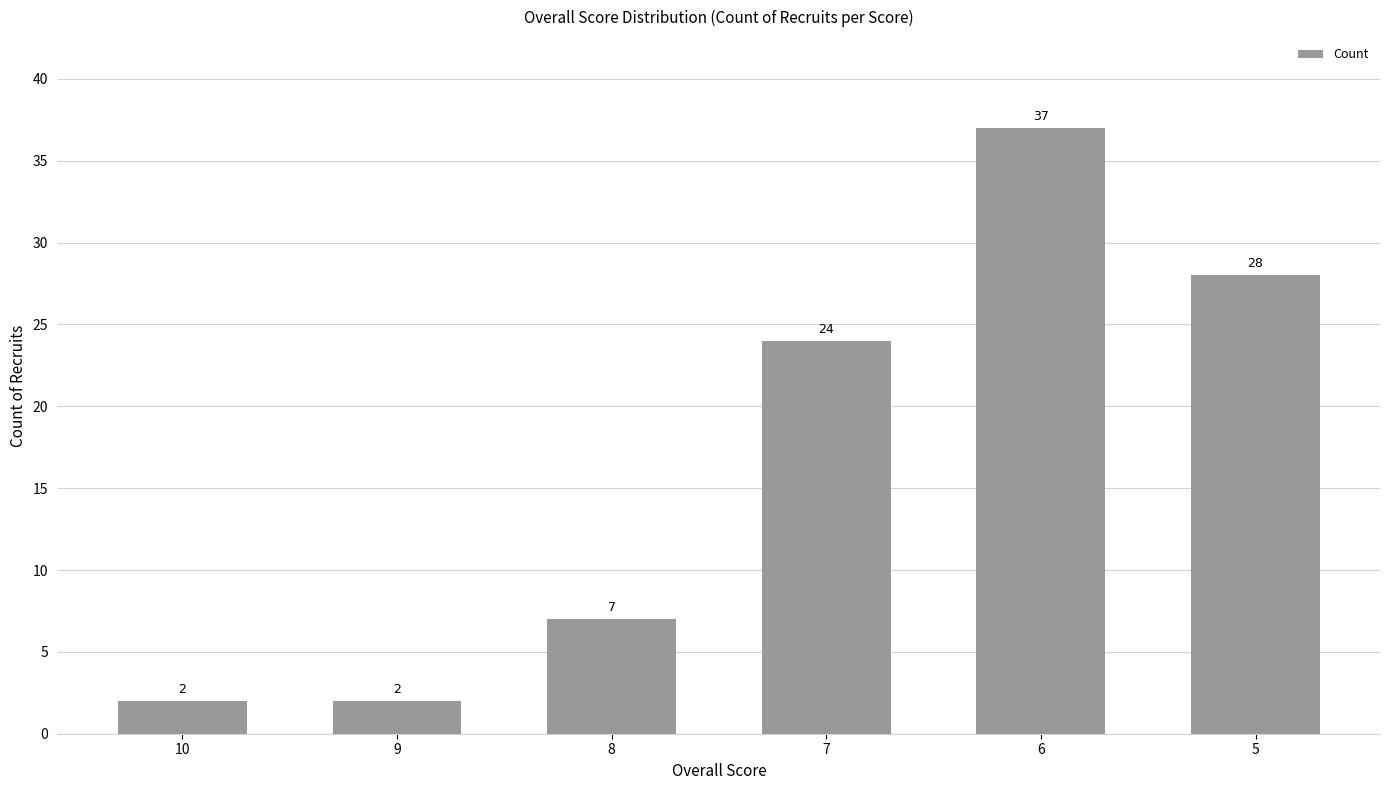

What is the difference between the maximum and minimum values?

35